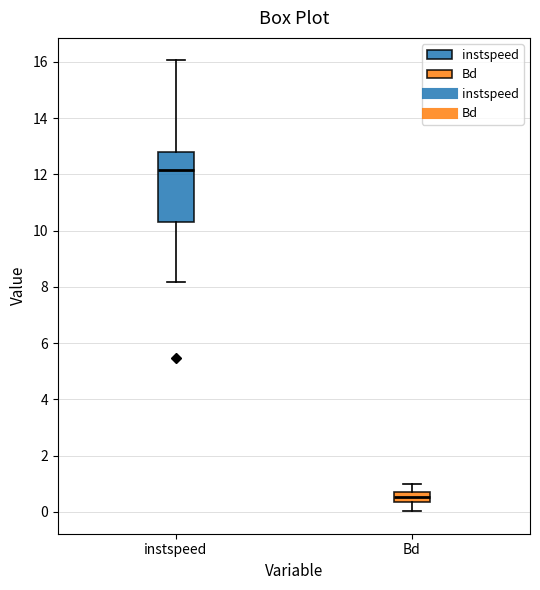

Which box has the lowest median line?

Bd